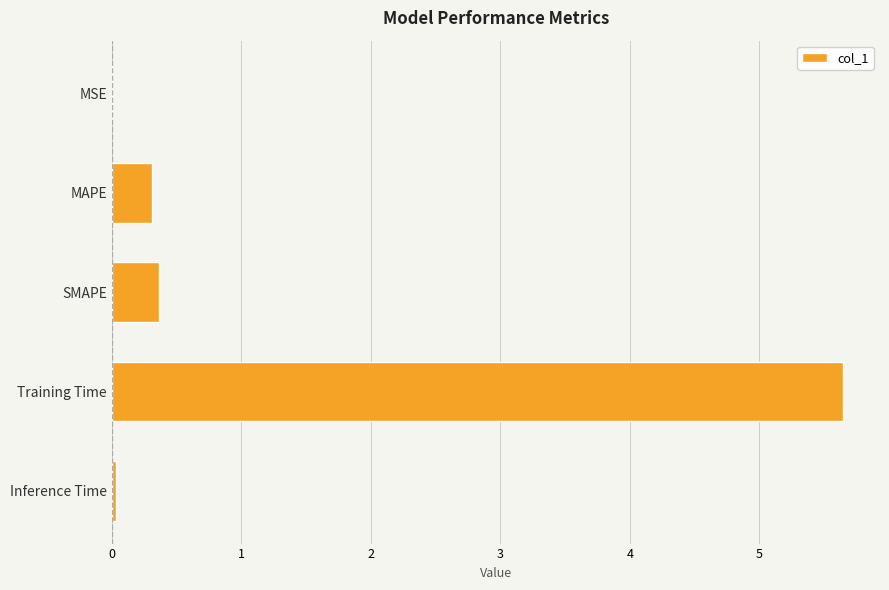

The value at Training Time is 3.5. True or false?

False